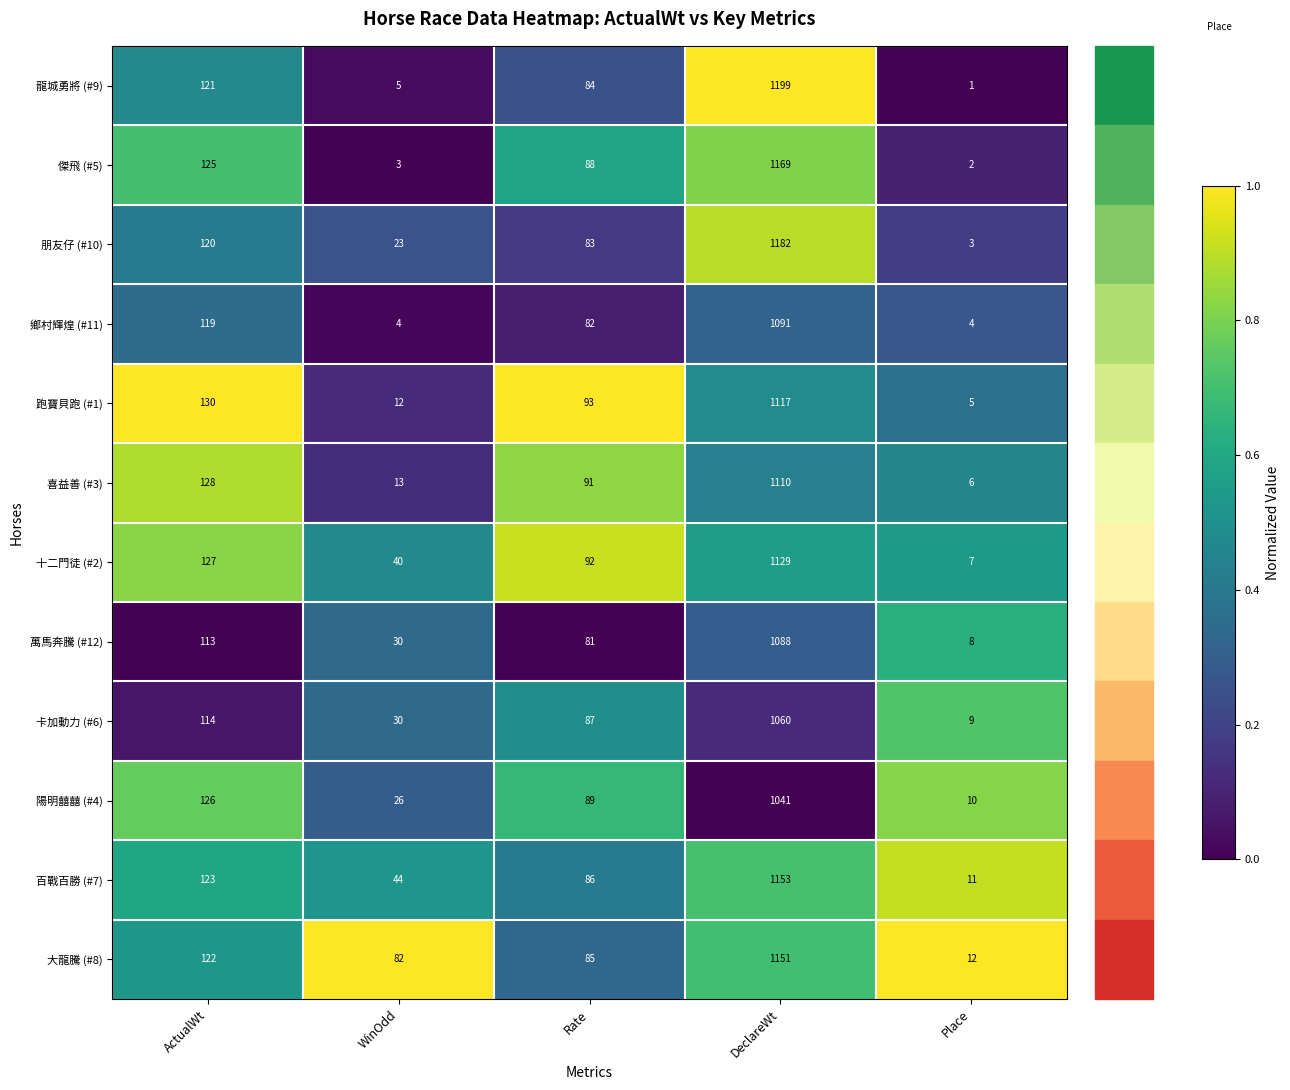

At which label does 喜益善 (#3) reach its peak?

DeclareWt